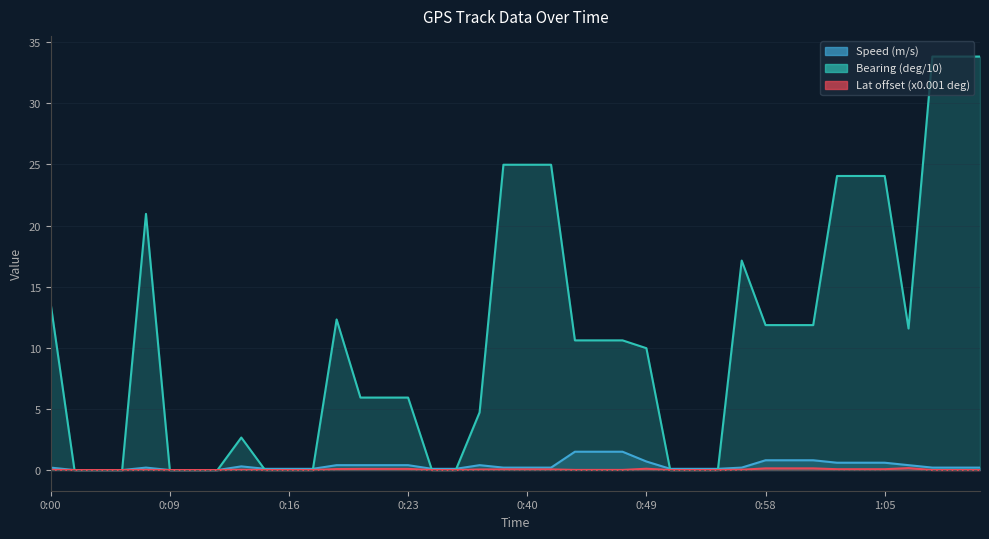

At which label is Bearing (deg/10) closest to 16?

0:55